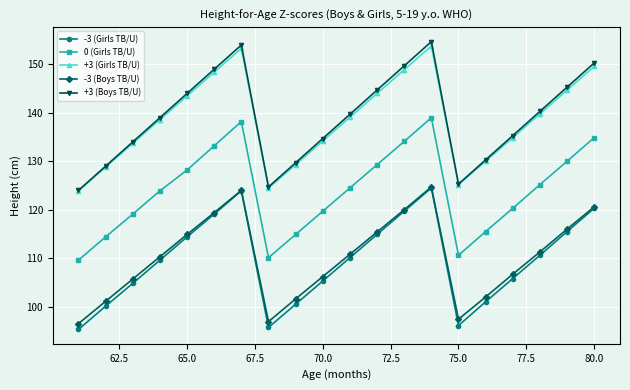

At how many categories does at least one series exceed 131?

14